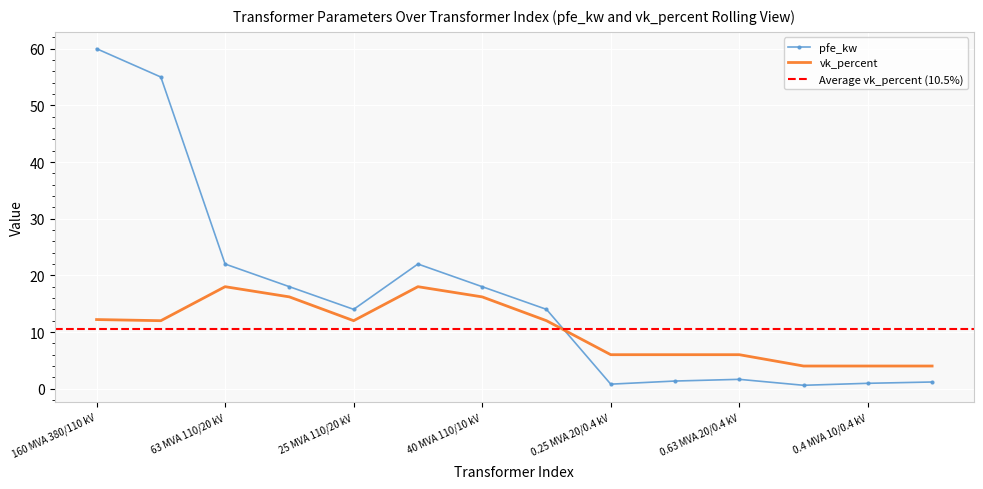

What is the maximum value shown in the chart?

60.0